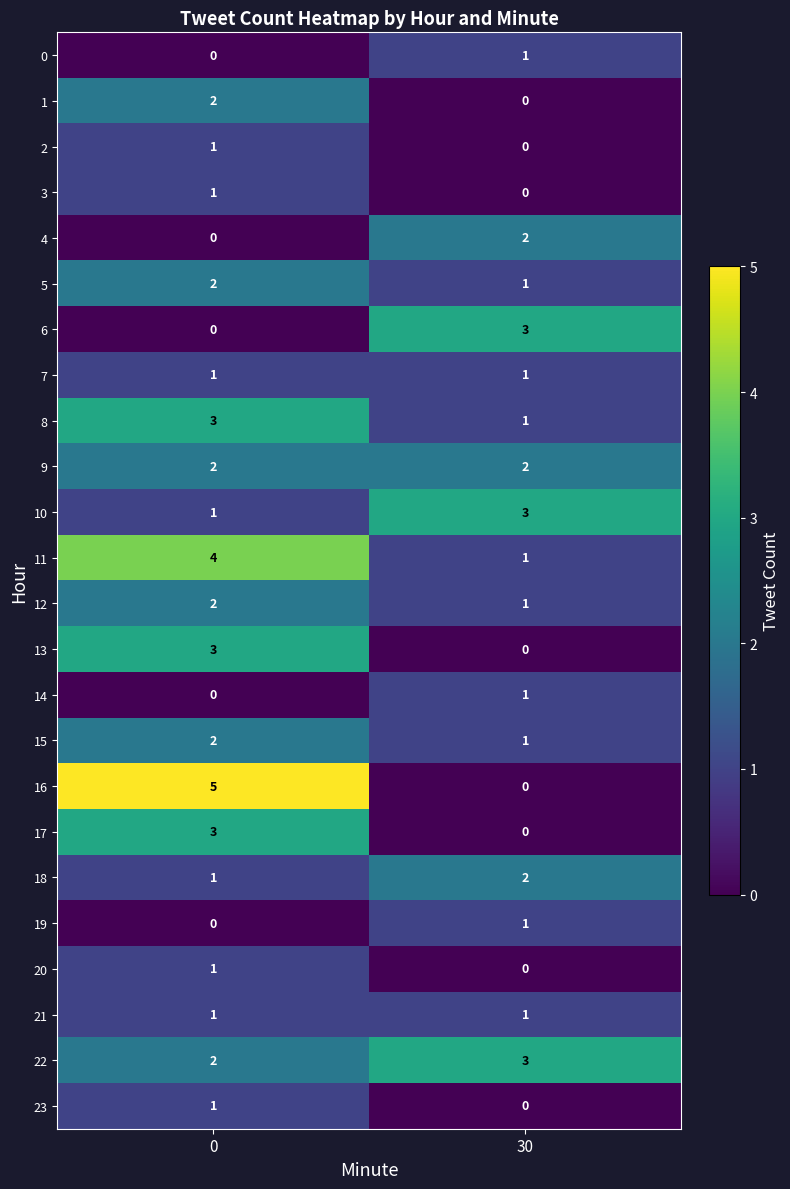

List the labels in order of 19 value, smallest first.

0, 30